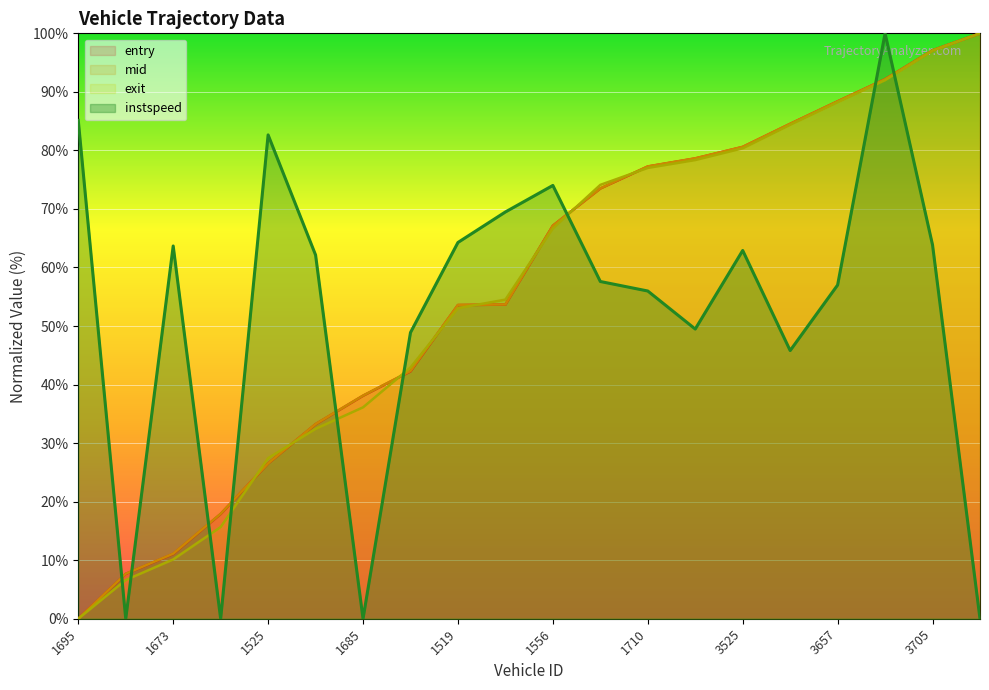

At which category does instspeed reach its first local valley?

1679